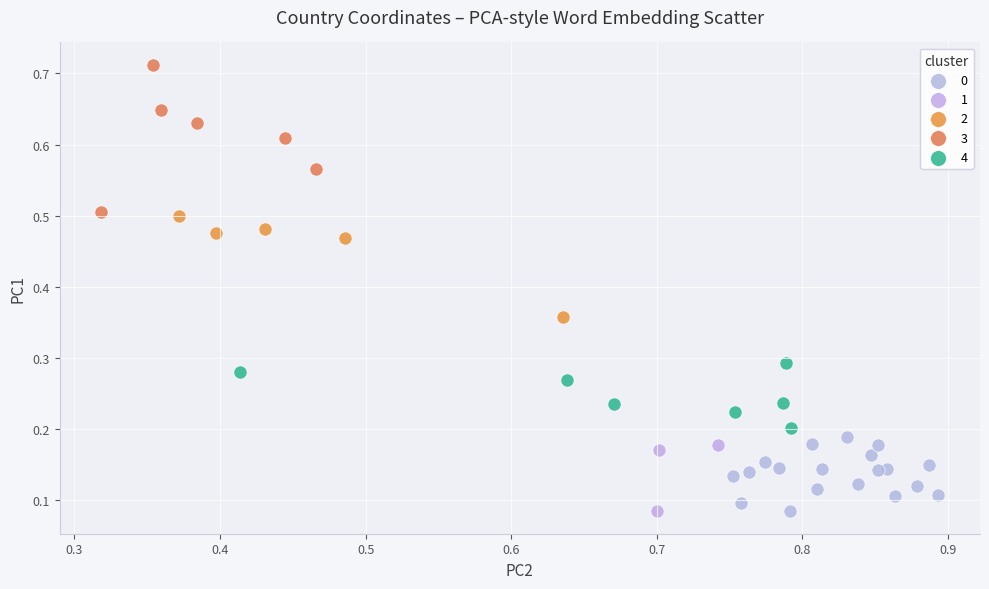

Which series has the widest spread of Y values?

3